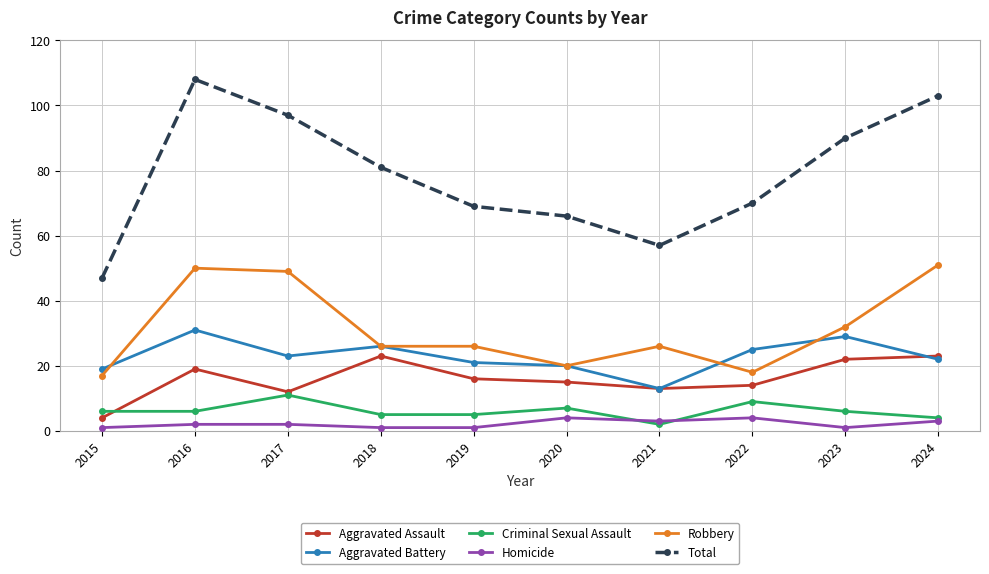

What is the maximum value for Criminal Sexual Assault?

11